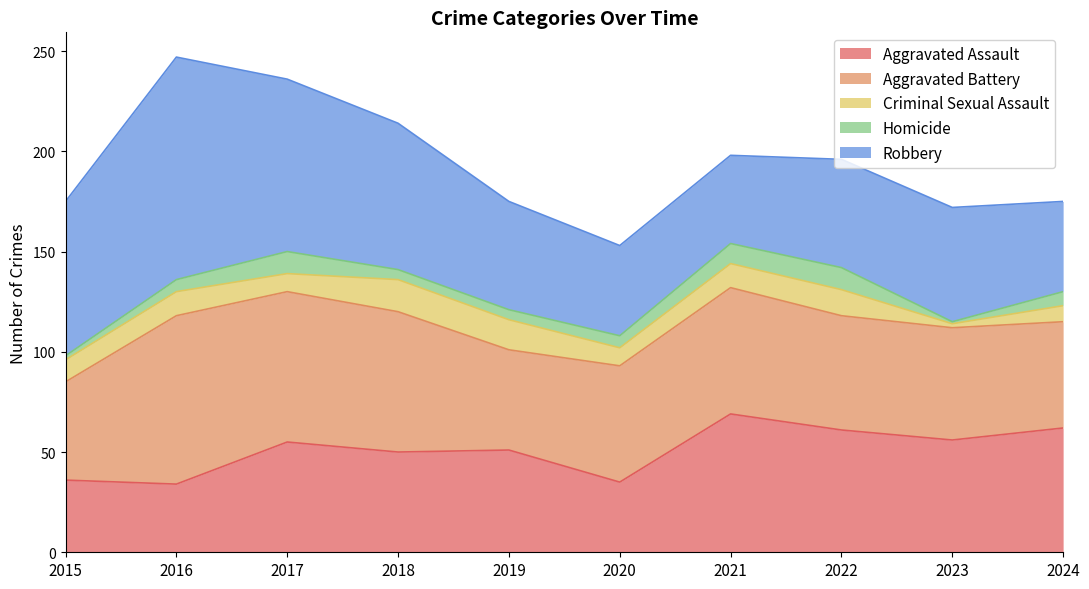

What is the total value across all series at 2020?

153